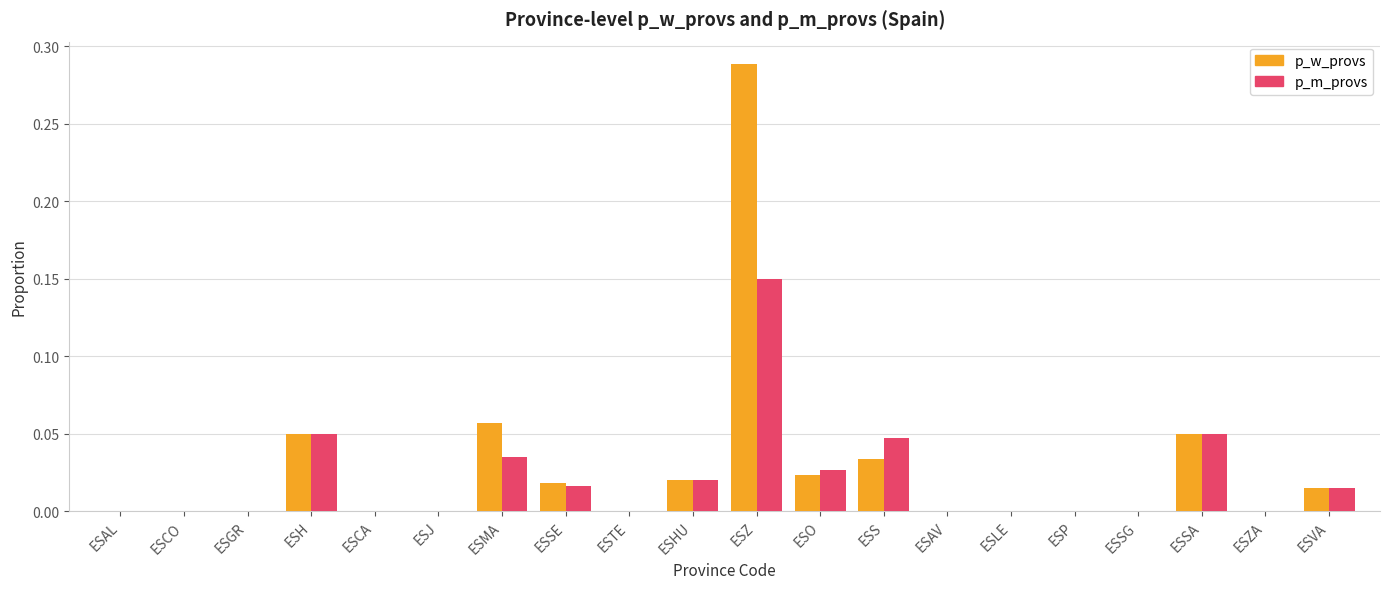

True or false: p_w_provs has a value of -0.1 at ESAV.

False